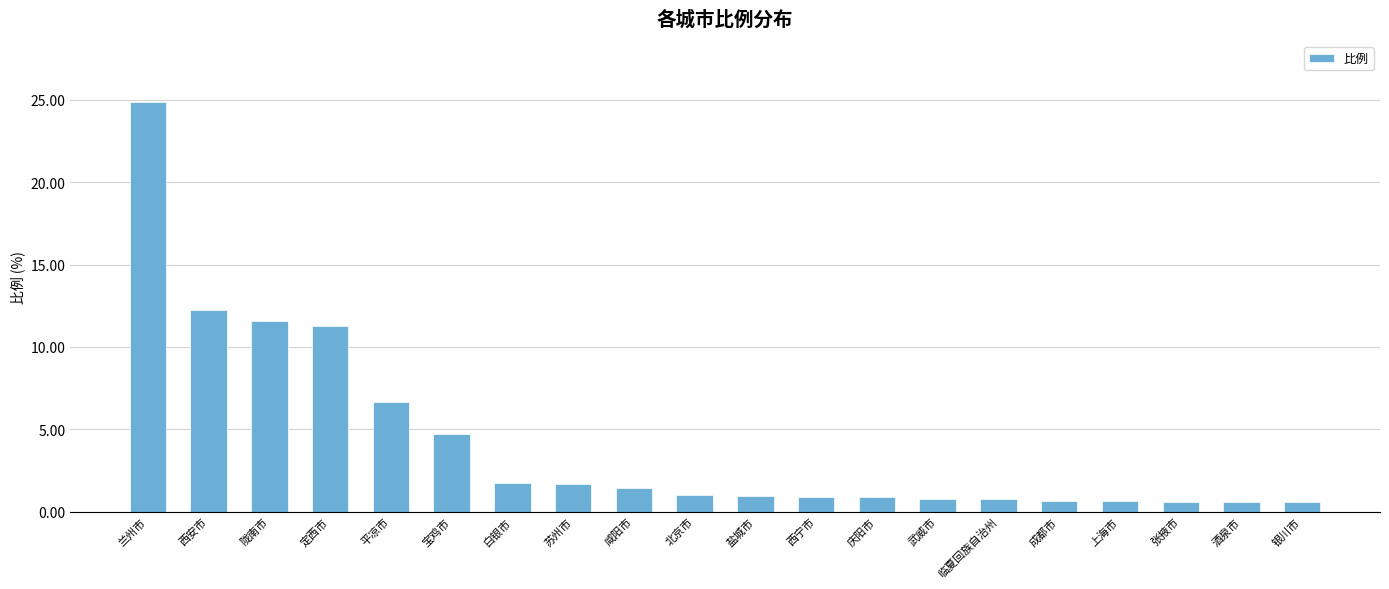

Does the chart contain stacked bars?

No